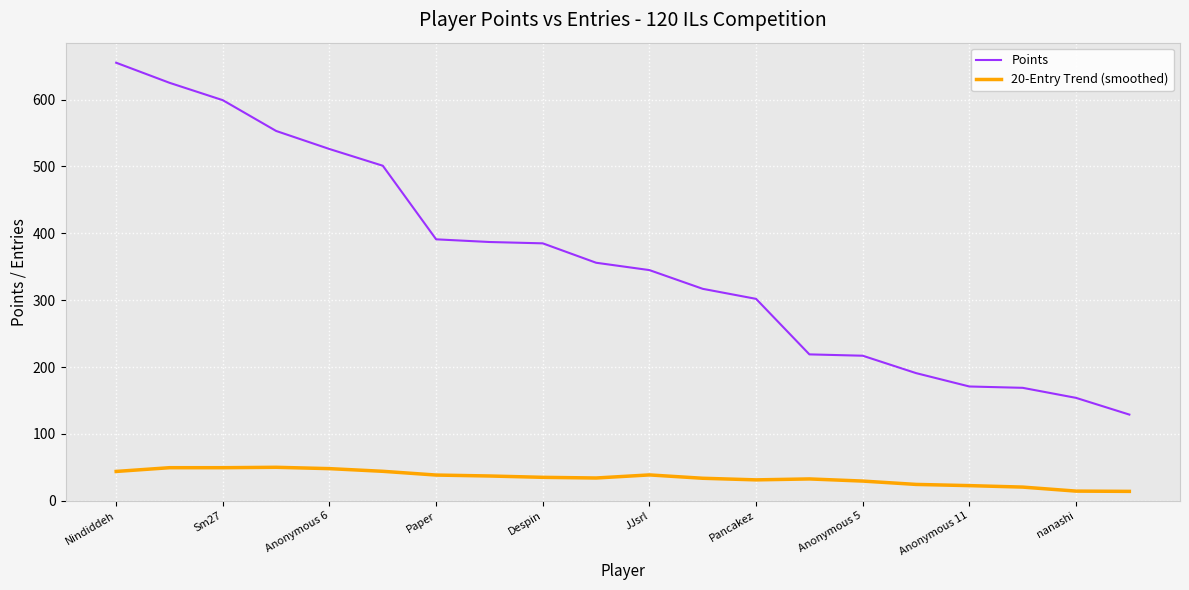

What is the maximum value for Points?

655.0